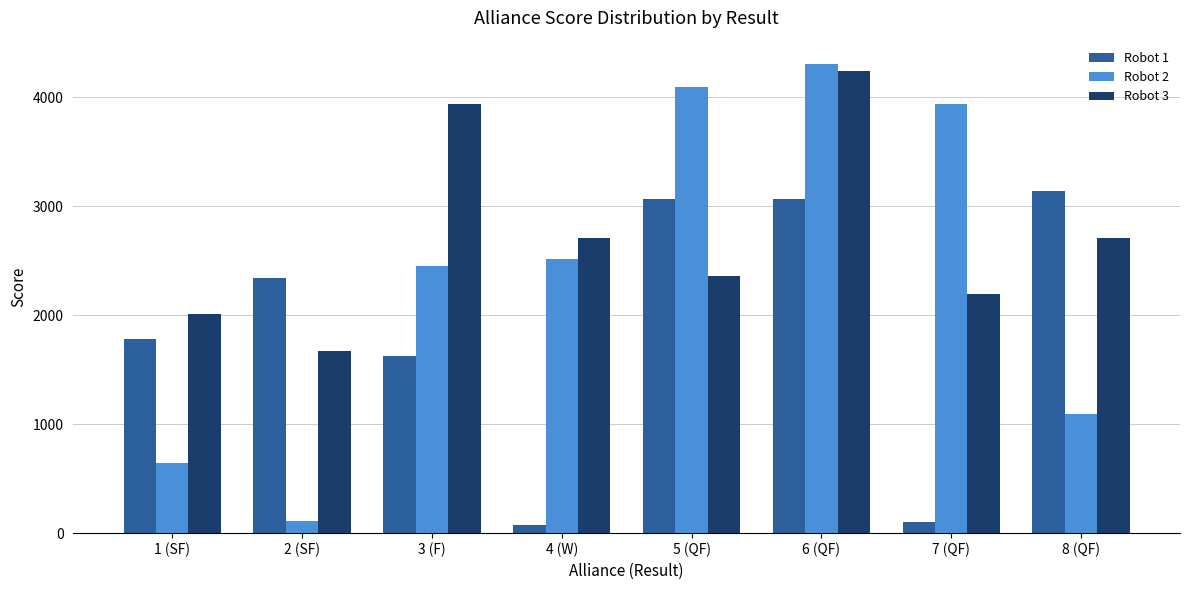

Is it true that Robot 3 equals 3633 at 7 (QF)?

False